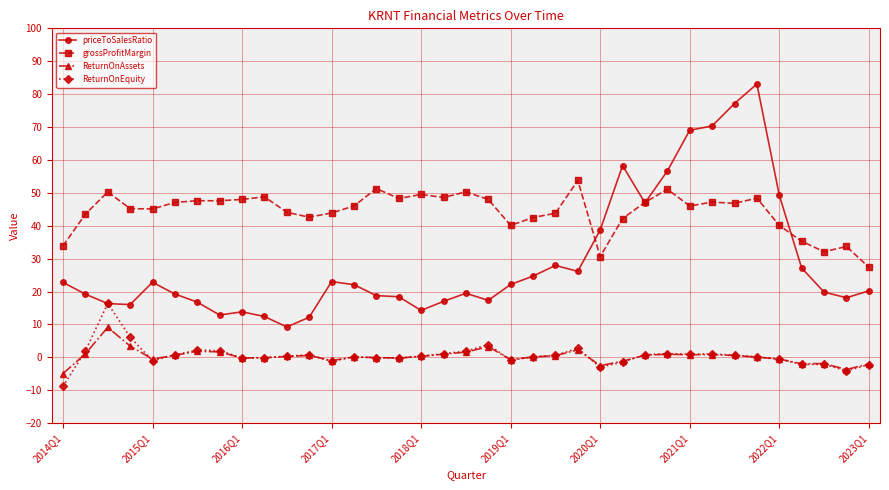

Which series has the widest spread of values?

priceToSalesRatio